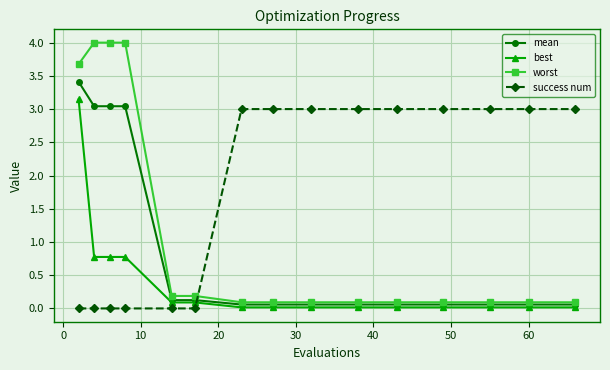

Which series has the widest spread of values?

worst